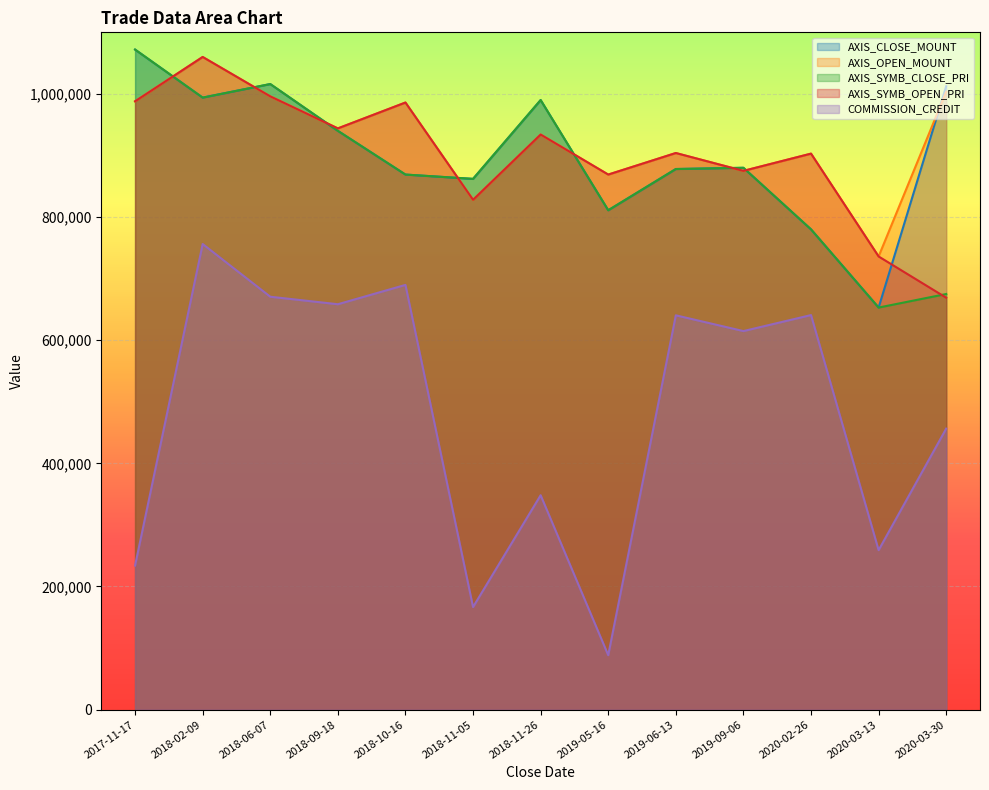

Is it true that AXIS_SYMB_OPEN_PRI equals 736000 at 2020-03-13?

True